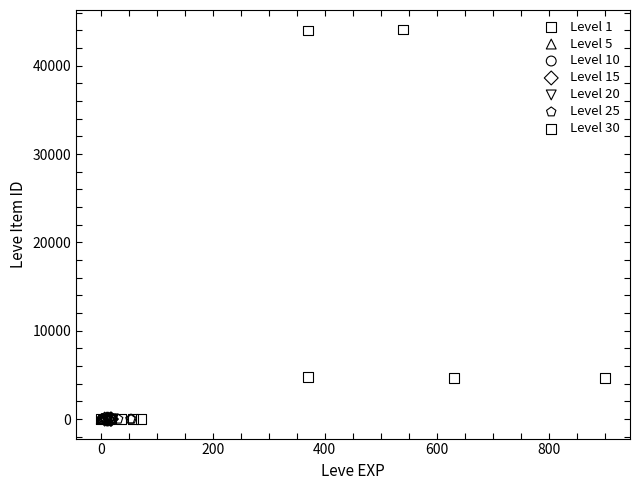

Which series contains the highest Y value?

Level 1